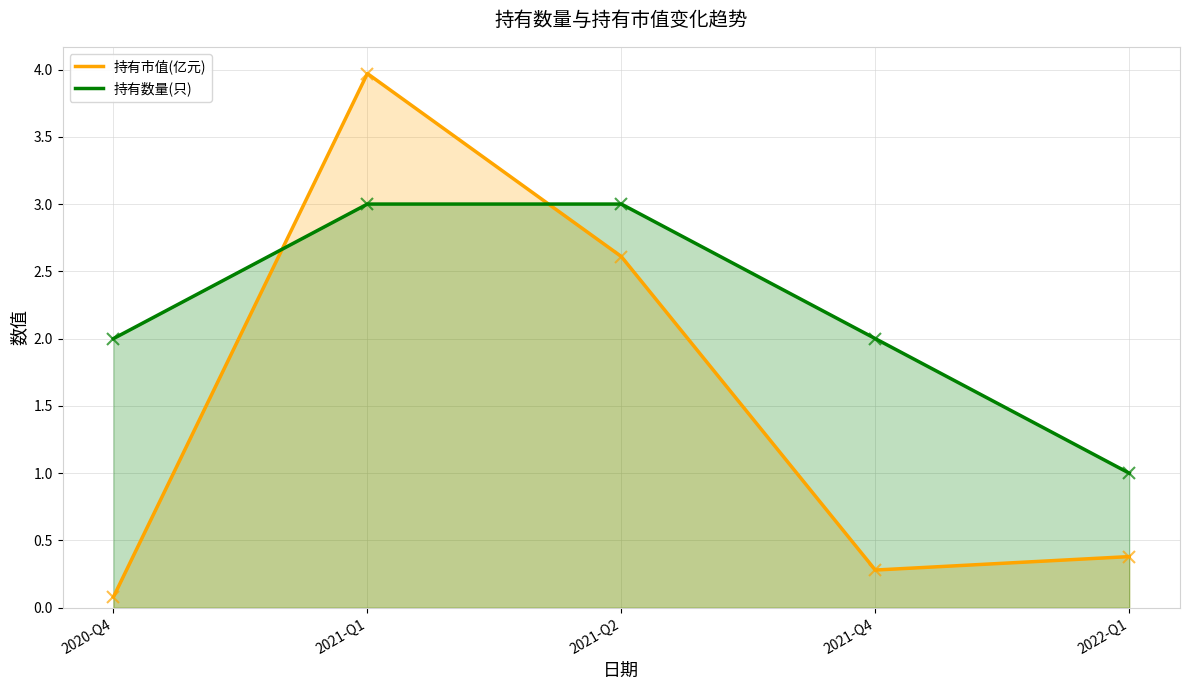

What are all the series names shown in the legend?

持有市值(亿元), 持有数量(只)